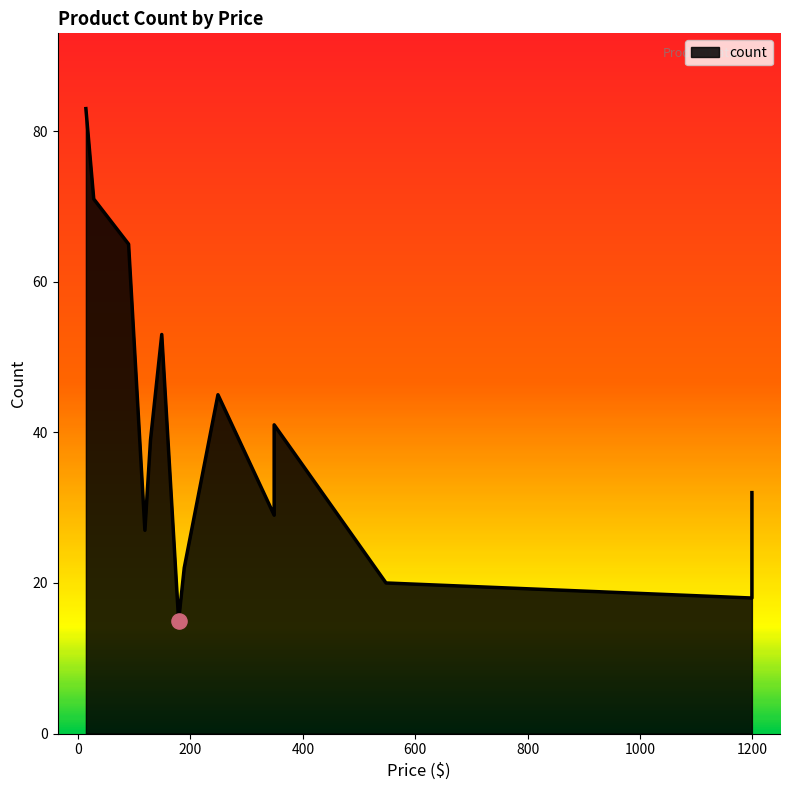

Which has a higher value, 189 or 349?

349